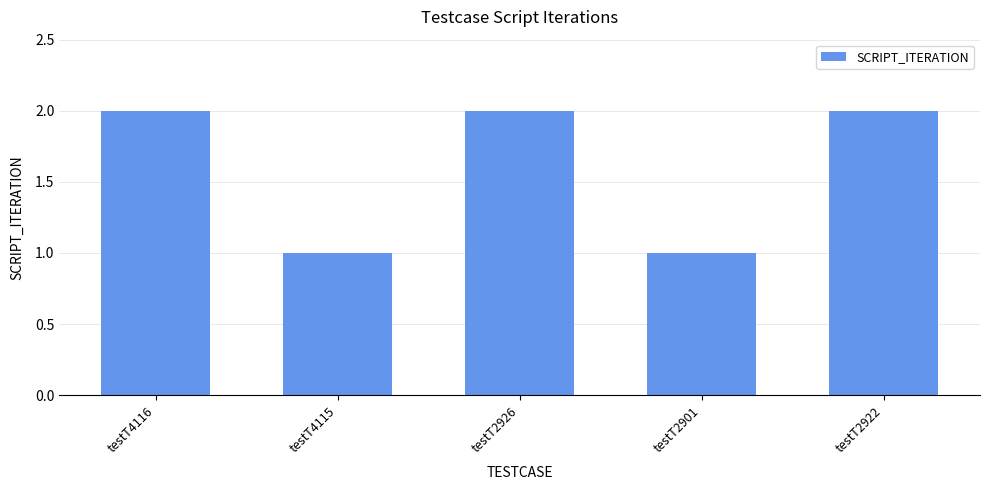

Reading right to left, what are all the values shown in this chart?

testT2922=2	testT2901=1	testT2926=2	testT4115=1	testT4116=2